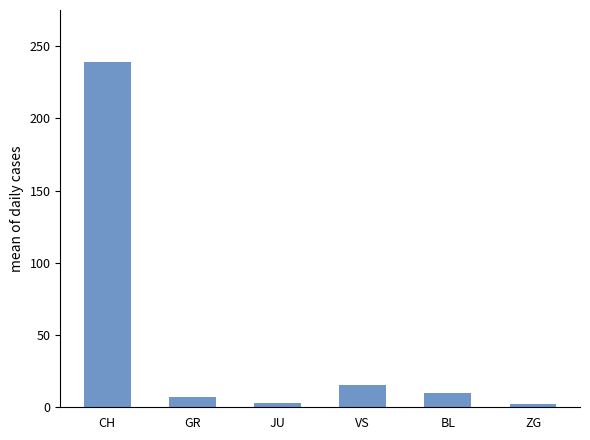

Count the number of values greater than 10.

3